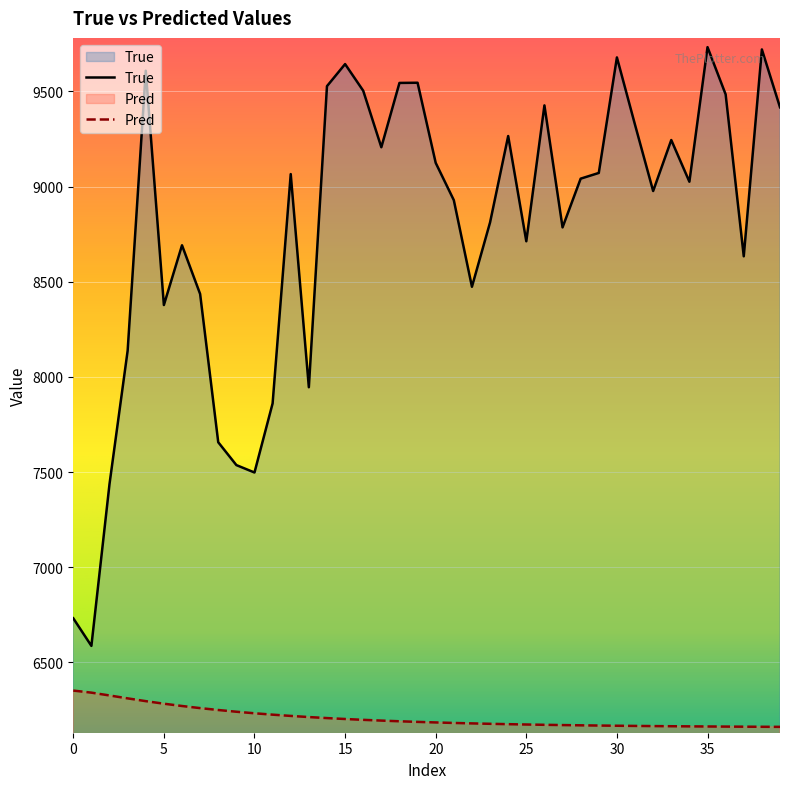

What is the average value of the True series?

8785.9